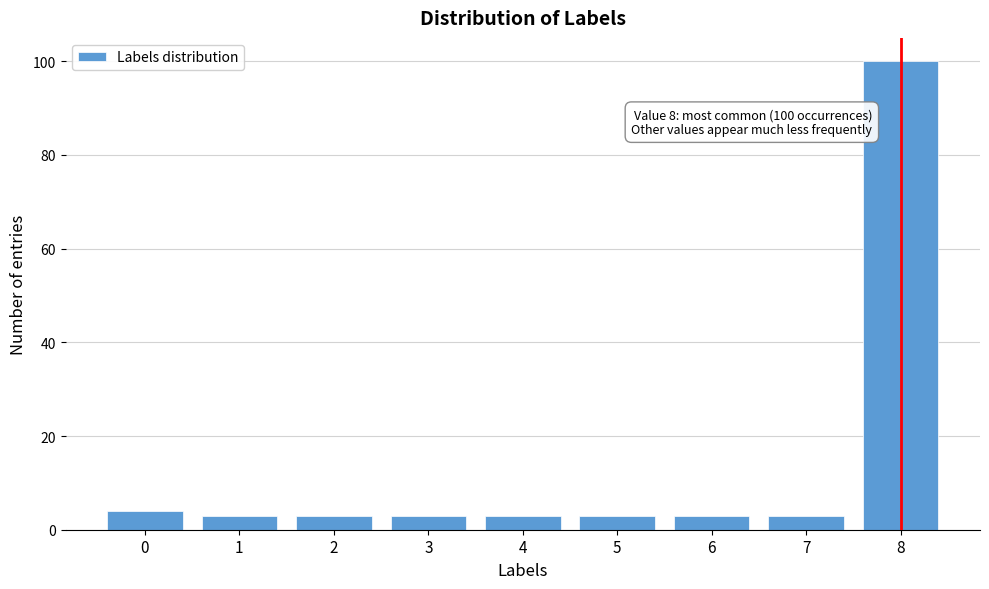

Reading left to right, transcribe all the data shown in this chart.

0=4	1=3	2=3	3=3	4=3	5=3	6=3	7=3	8=100